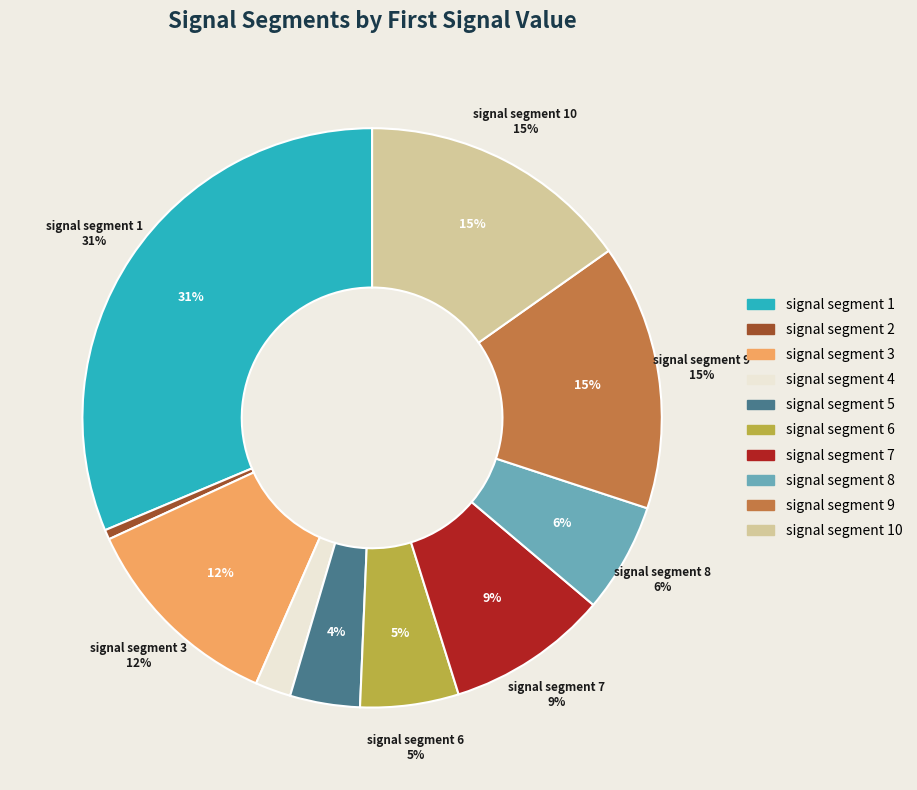

To the nearest percent, what percentage of the pie is signal segment 9?

15%